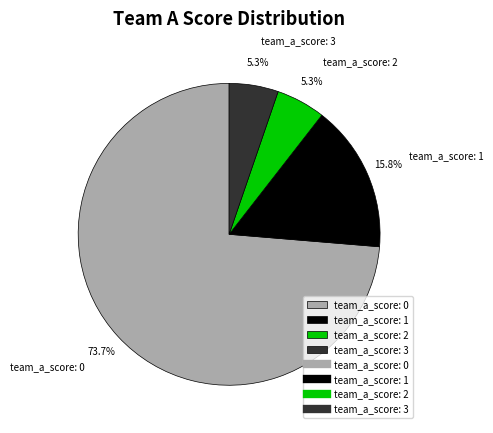

Which has a higher value, team_a_score: 1 or team_a_score: 3?

team_a_score: 1